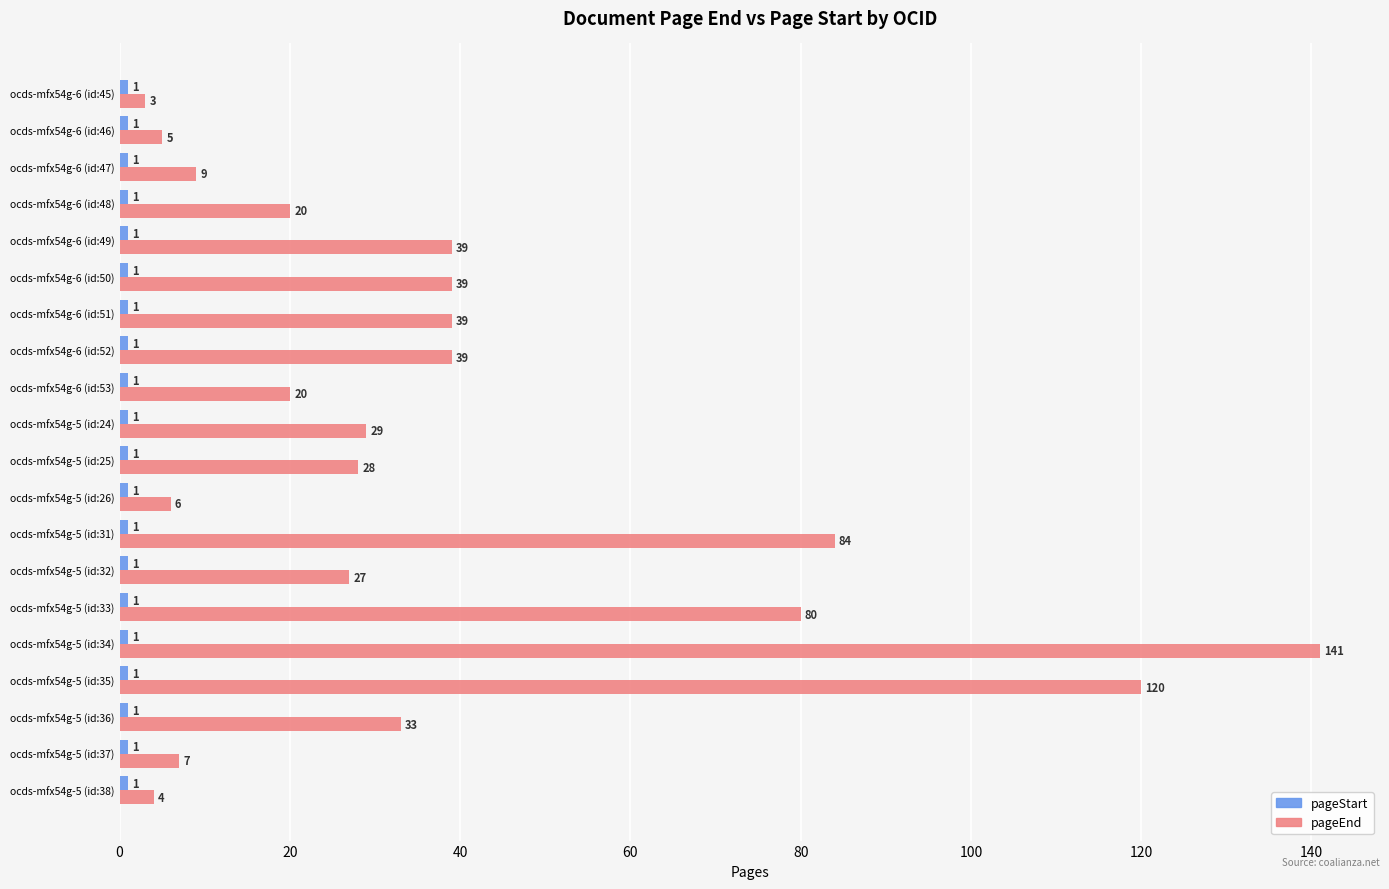

Where is pageEnd nearest to the value 72?

ocds-mfx54g-5 (id:33)